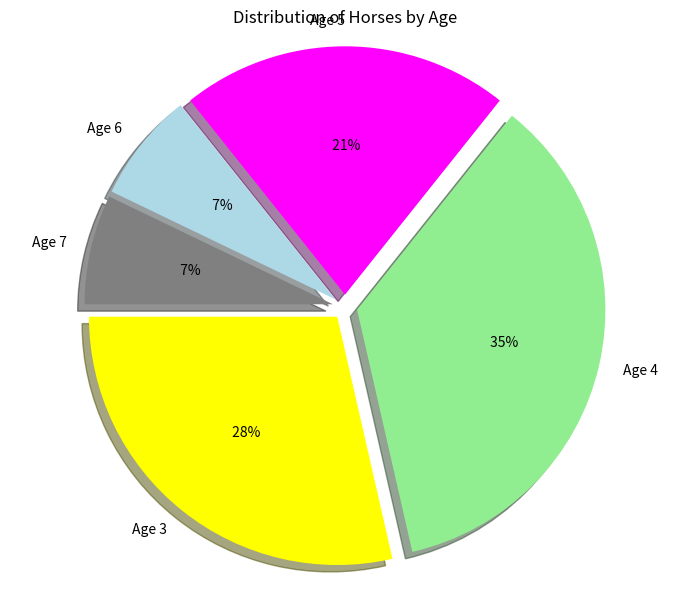

Does Age 4 represent more than half of the total?

No